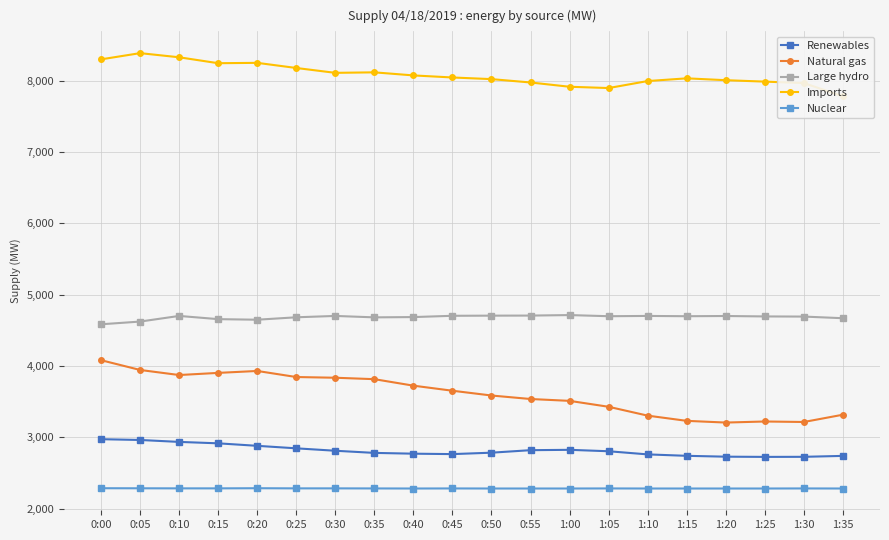

How many interior local peaks does the Imports series have?

4